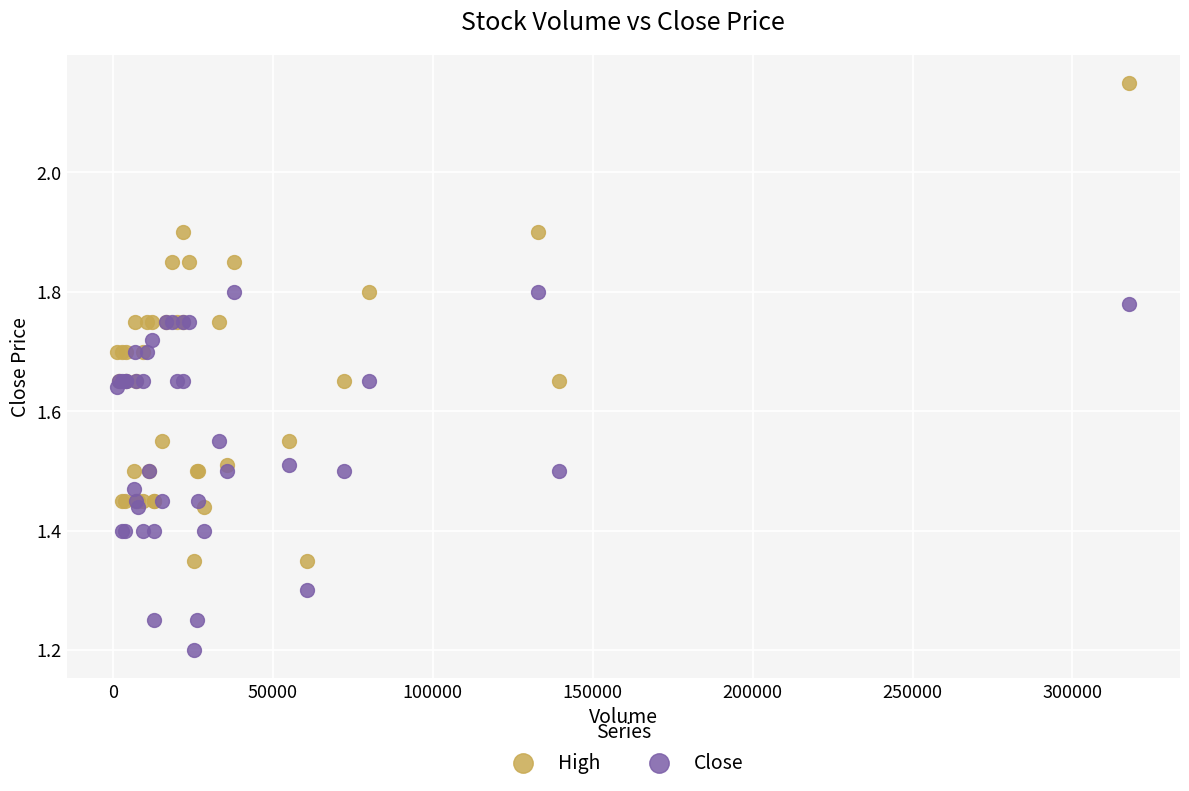

What are all the series names shown in the legend?

High, Close